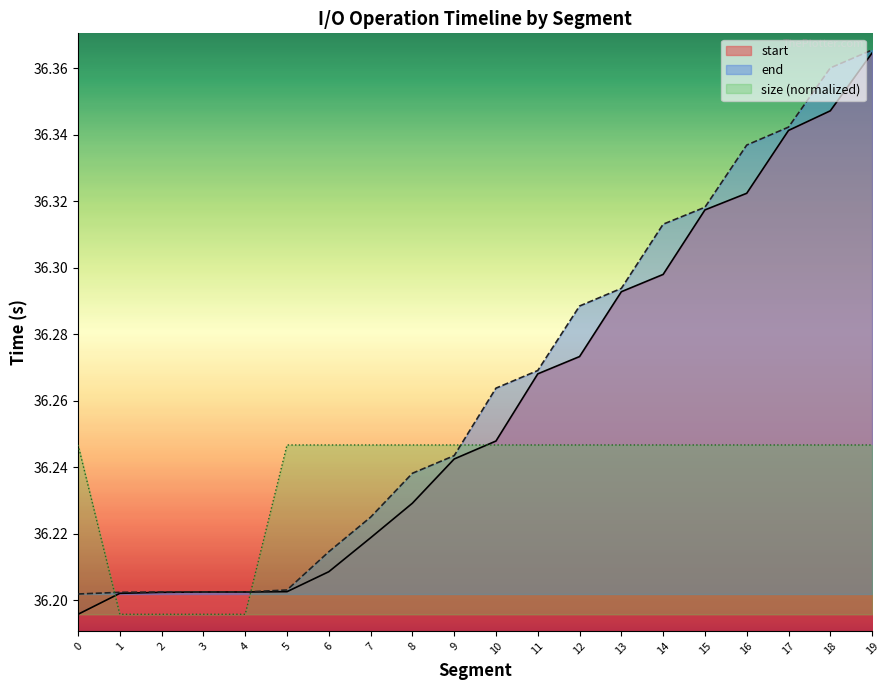

At 8, list the series in order from largest to smallest.

size (normalized), end, start